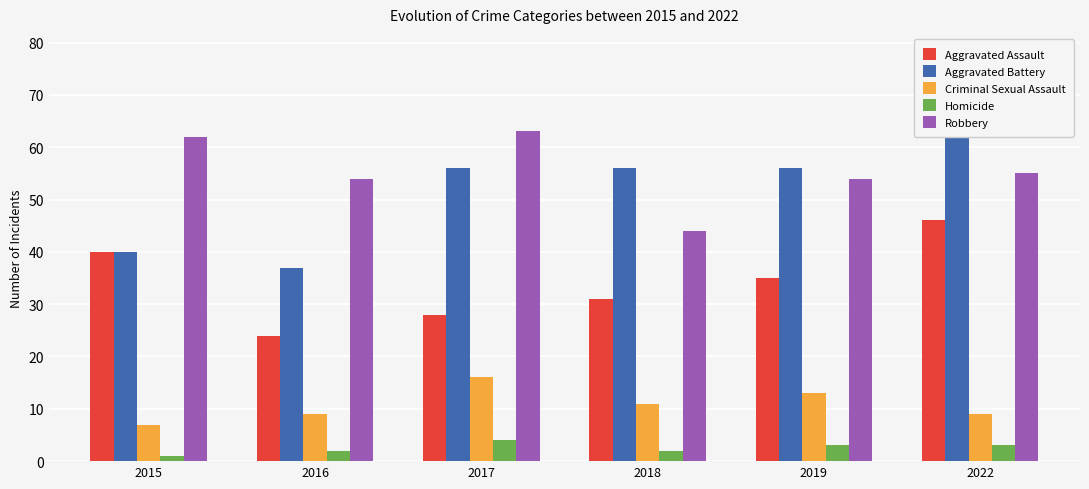

Reading left to right, list all the values displayed in this chart.

Aggravated Assault: 2015=40	2016=24	2017=28	2018=31	2019=35	2022=46
Aggravated Battery: 2015=40	2016=37	2017=56	2018=56	2019=56	2022=71
Criminal Sexual Assault: 2015=7	2016=9	2017=16	2018=11	2019=13	2022=9
Homicide: 2015=1	2016=2	2017=4	2018=2	2019=3	2022=3
Robbery: 2015=62	2016=54	2017=63	2018=44	2019=54	2022=55